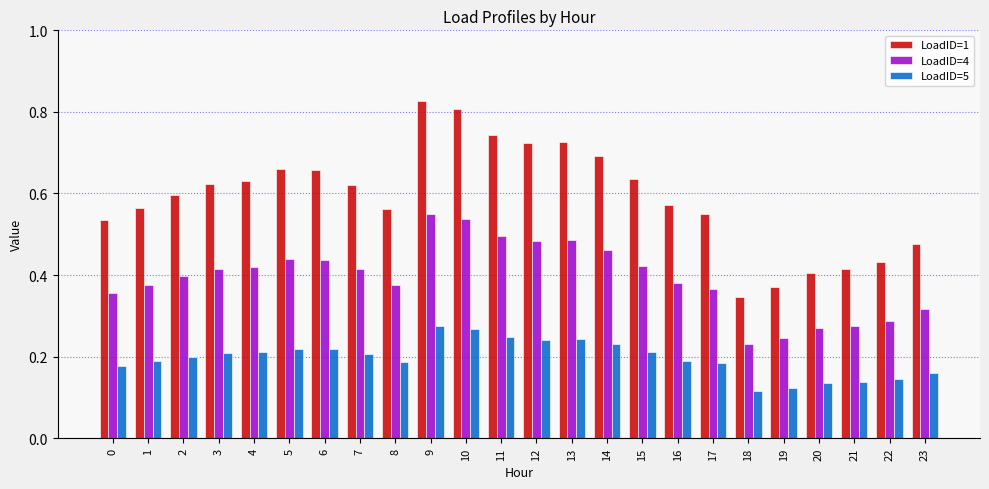

Which series has the largest range (max minus min)?

LoadID=1